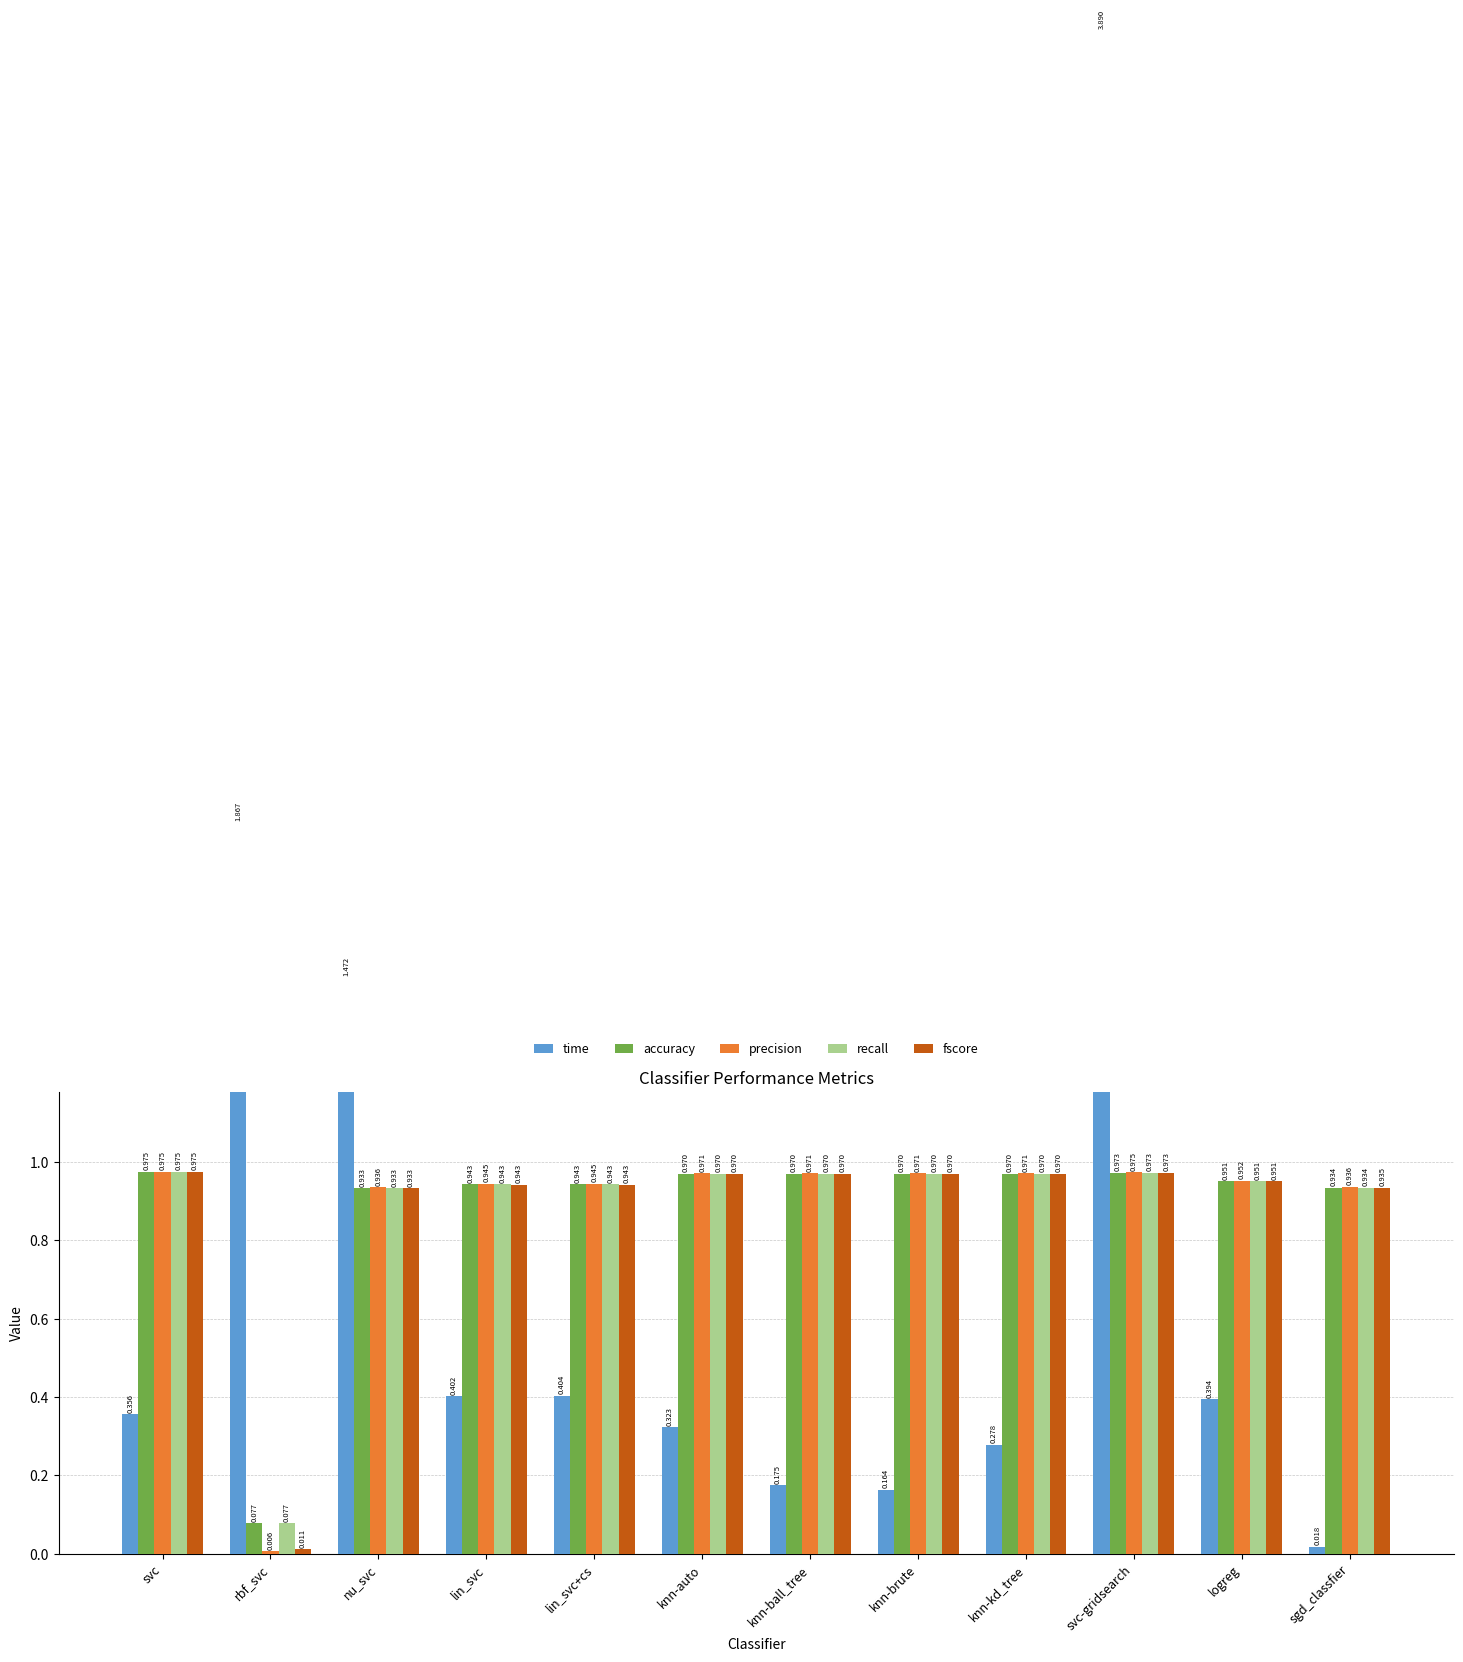

What is the difference between the maximum and minimum values in the fscore series?

1.0